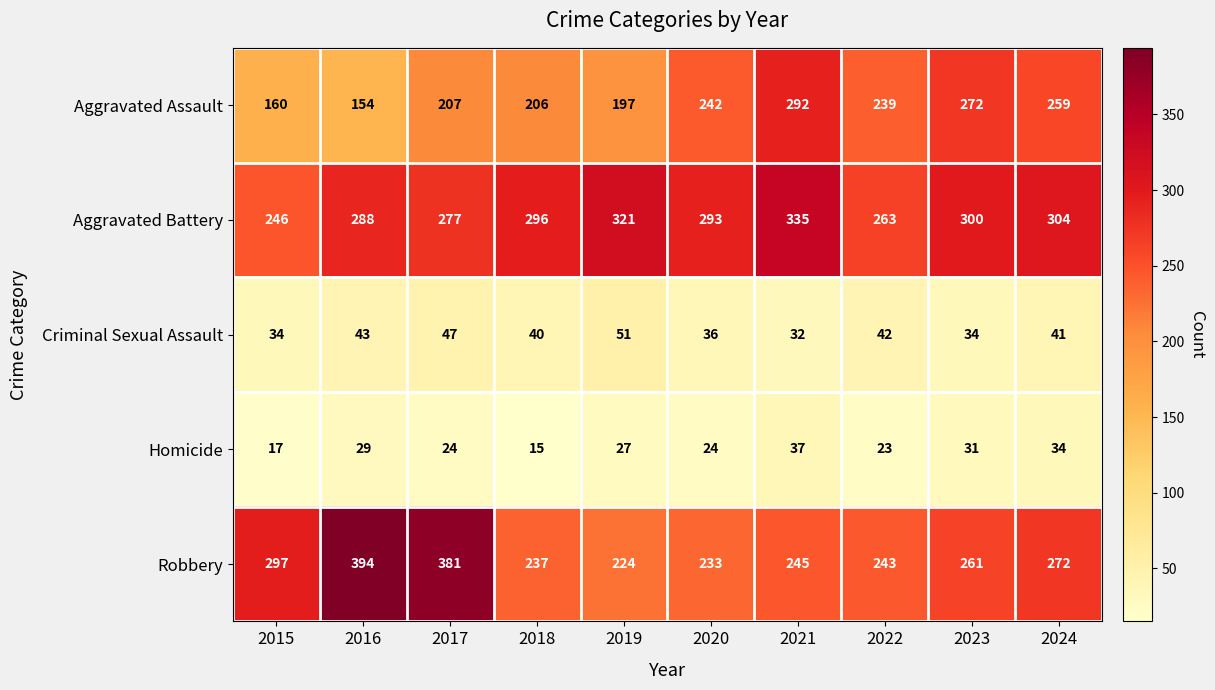

Rank the series by their maximum value, from lowest to highest.

Homicide, Criminal Sexual Assault, Aggravated Assault, Aggravated Battery, Robbery